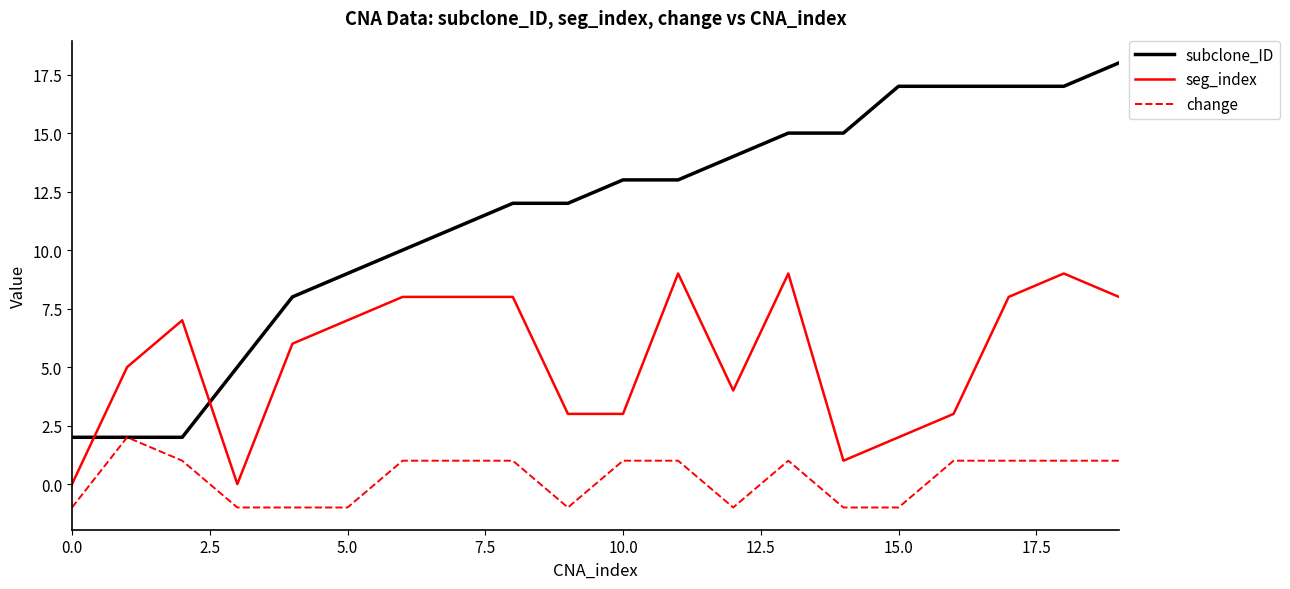

True or false: subclone_ID and seg_index intersect in this chart.

True